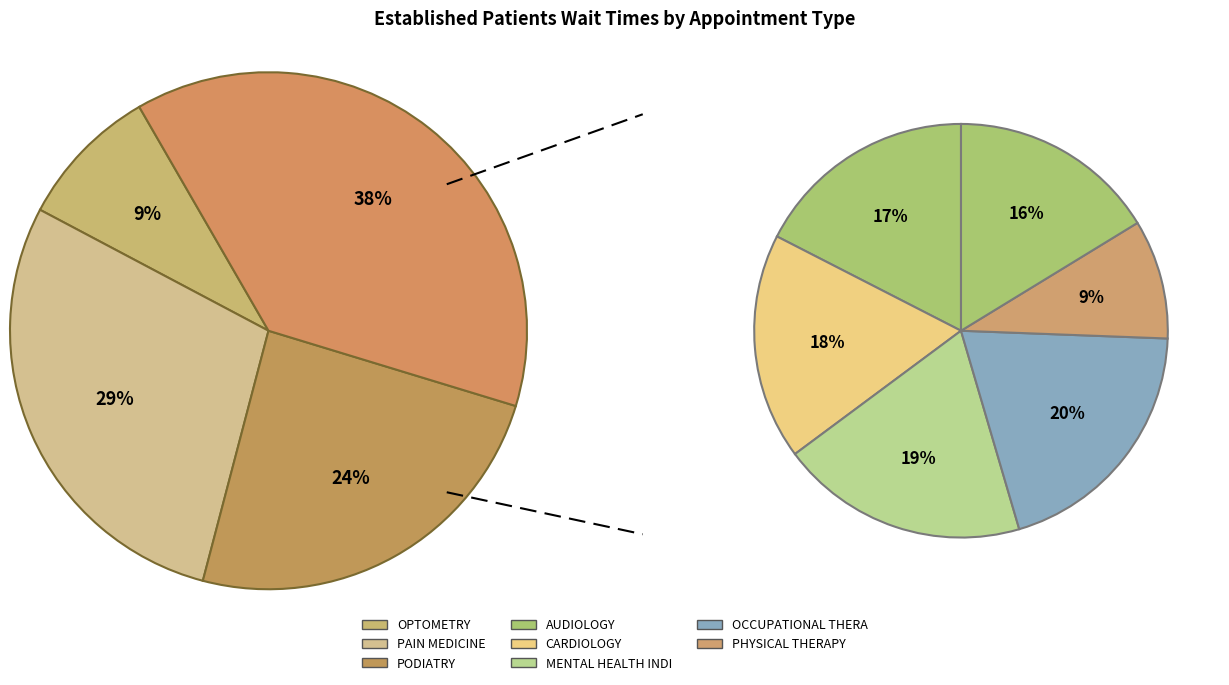

What is the ratio of the value at MENTAL HEALTH INDIVIDUAL to the value at PHYSICAL THERAPY?

2.1